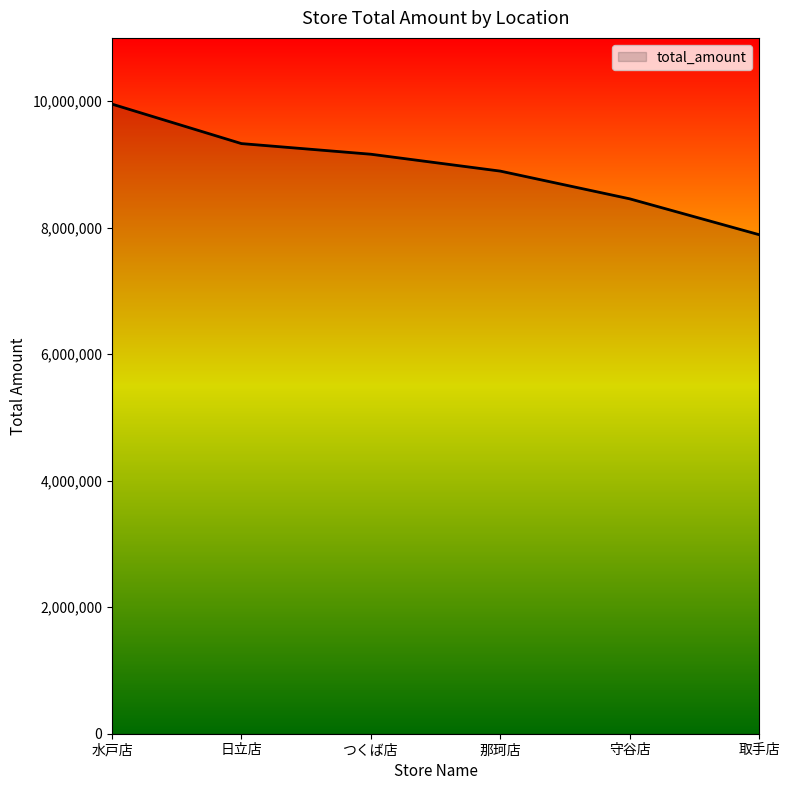

Is it true that the value at 那珂店 is 13127234?

False